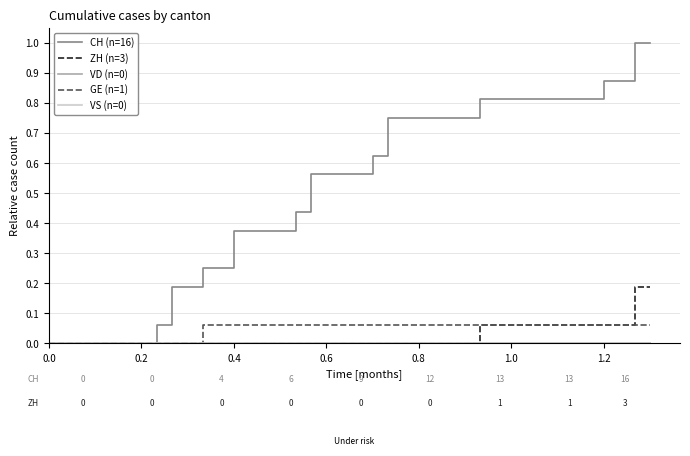

What is the value of the GE (n=1) point at the 29th from the left?

0.1